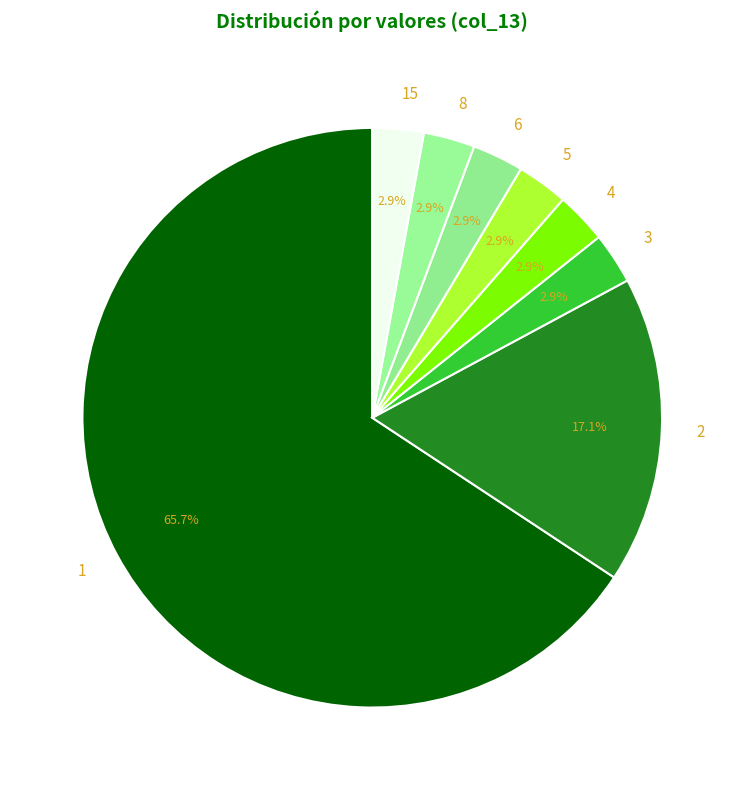

Count the number of slices in the pie.

8